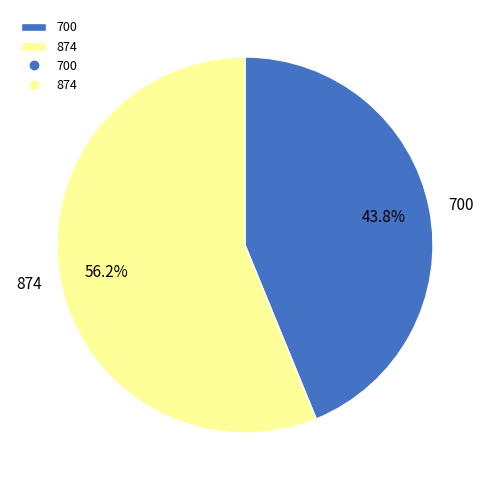

Approximately how many times larger is the value at 874 compared to 700?

1.3